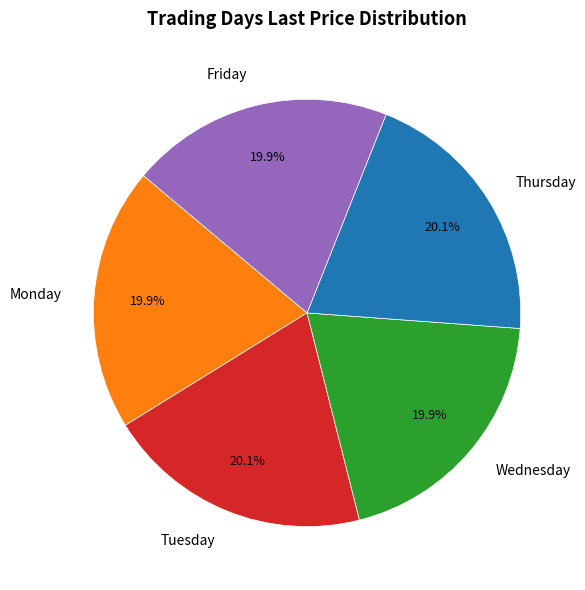

Is the sum of Wednesday and Thursday greater than half?

No